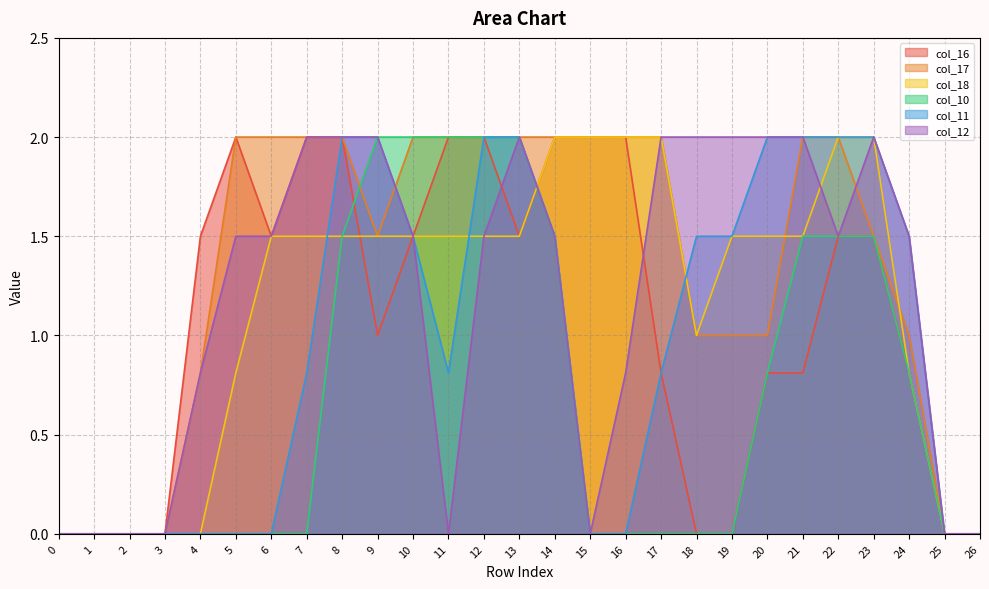

How many times do col_17 and col_11 cross each other?

2